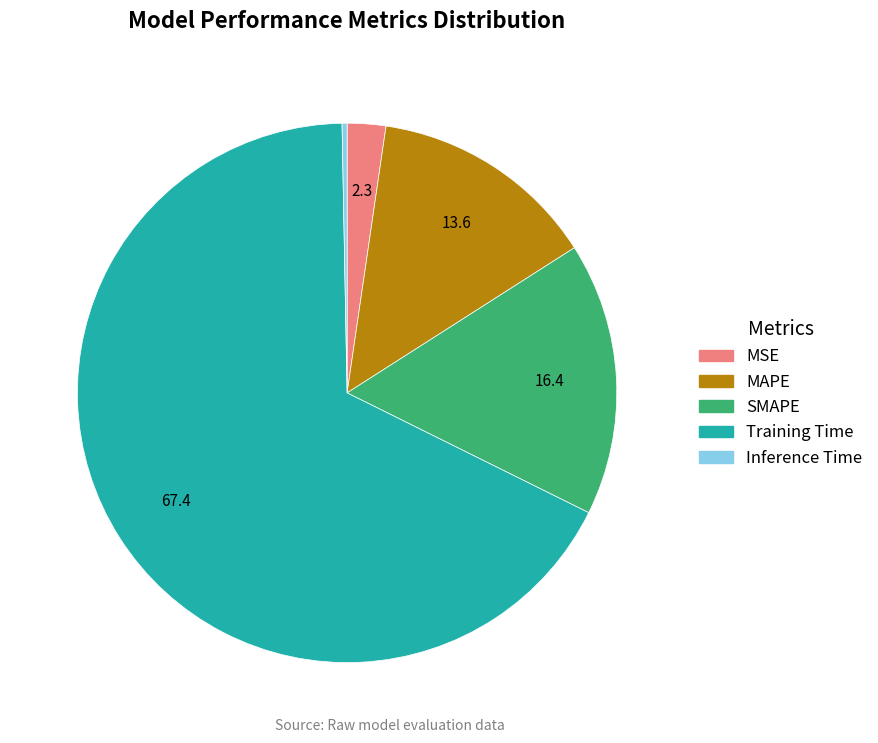

True or false: MSE accounts for 14% of the total.

False